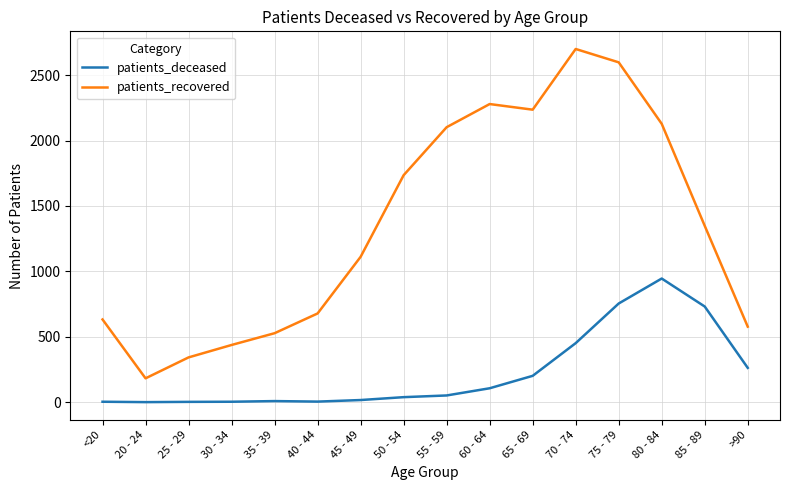

Does the chart have visible grid lines?

Yes